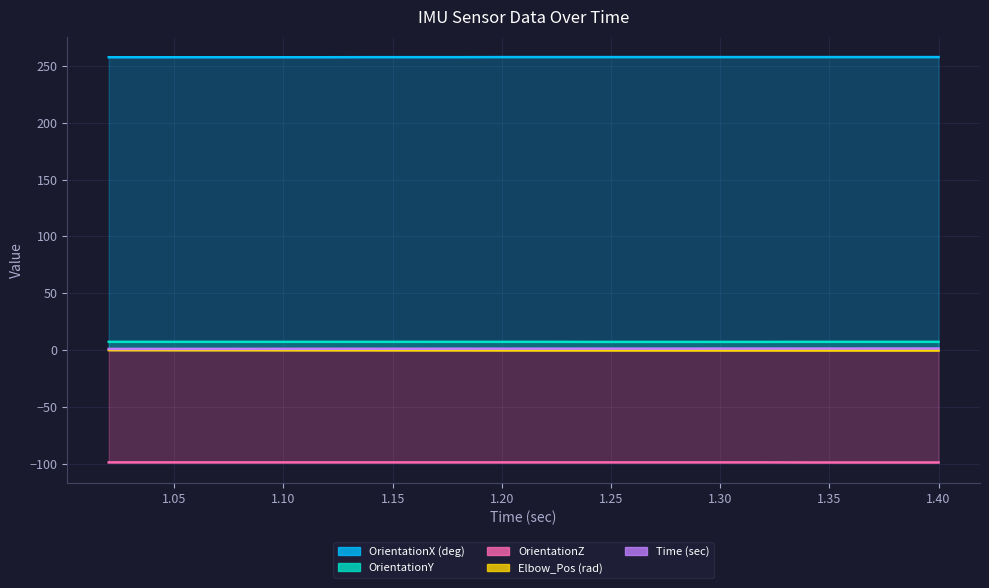

What is the total value across all series at 1.04?

167.0